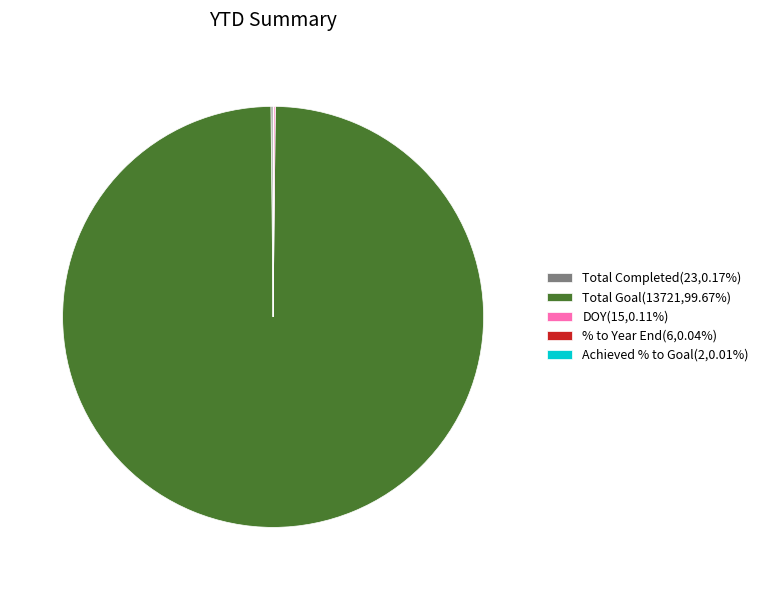

Which slice is the largest?

Total Goal